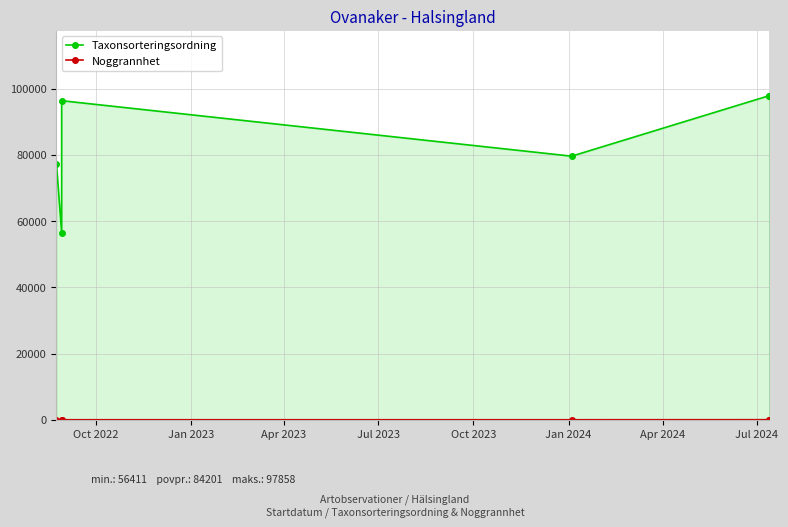

What is the sum of all Taxonsorteringsordning values?

505211